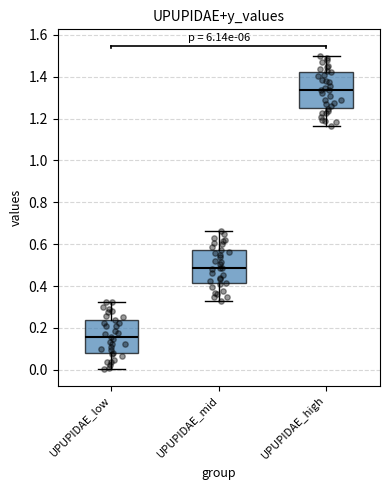

Reading left to right, transcribe this box plot: for each box, give where its median line is, the range the box spans, and where its two whiskers end, as read against the y-axis. The values are not printed on the chart, so give them approximately, as read against the axis.

UPUPIDAE_low: median 0.16, box 0.08 to 0.24, whiskers 0.00 to 0.32
UPUPIDAE_mid: median 0.48, box 0.42 to 0.58, whiskers 0.32 to 0.66
UPUPIDAE_high: median 1.34, box 1.24 to 1.42, whiskers 1.16 to 1.50